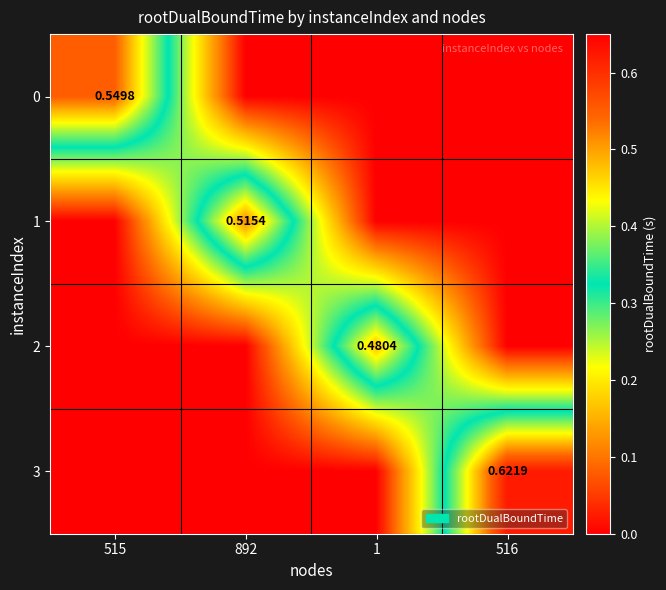

Which series has the widest spread of values?

3